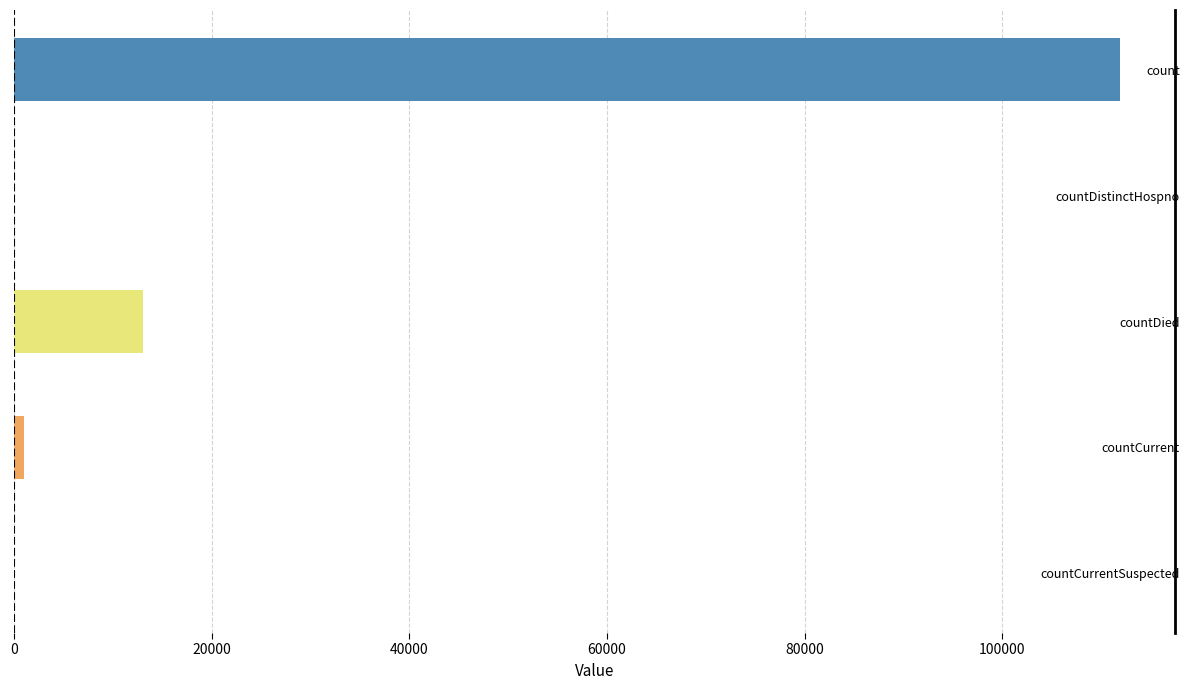

Reading top to bottom, what are all the values shown in this chart?

count=111889	countDistinctHospno=0	countDied=13110	countCurrent=981	countCurrentSuspected=0